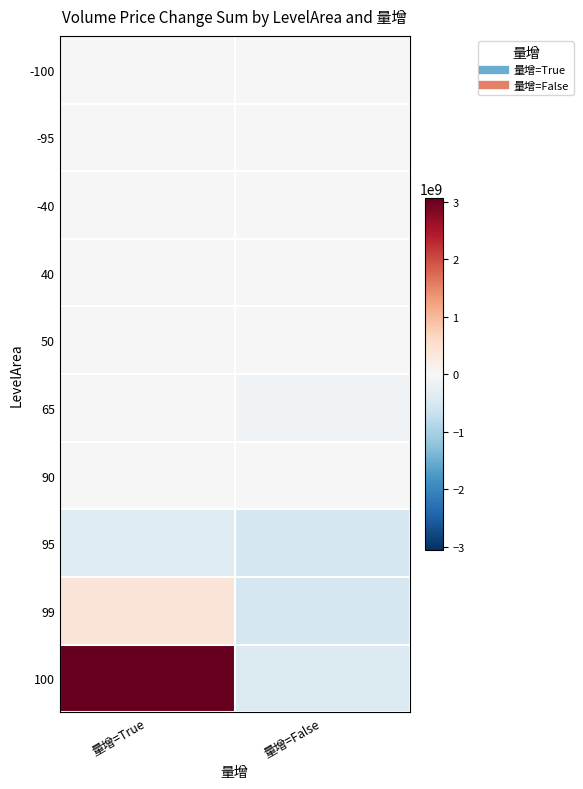

Reading left to right, extract all data points from this chart.

-100: 量增=True=0	量增=False=-51354
-95: 量增=True=1155	量增=False=-1785
-40: 量增=True=445242	量增=False=-51354
40: 量增=True=6588632	量增=False=0
50: 量增=True=0	量增=False=26194
65: 量增=True=-3254	量增=False=-99285552
90: 量增=True=188923	量增=False=0
95: 量增=True=-365496252	量增=False=-508057341
99: 量增=True=393457226	量增=False=-505142671
100: 量增=True=3062902310	量增=False=-439118572